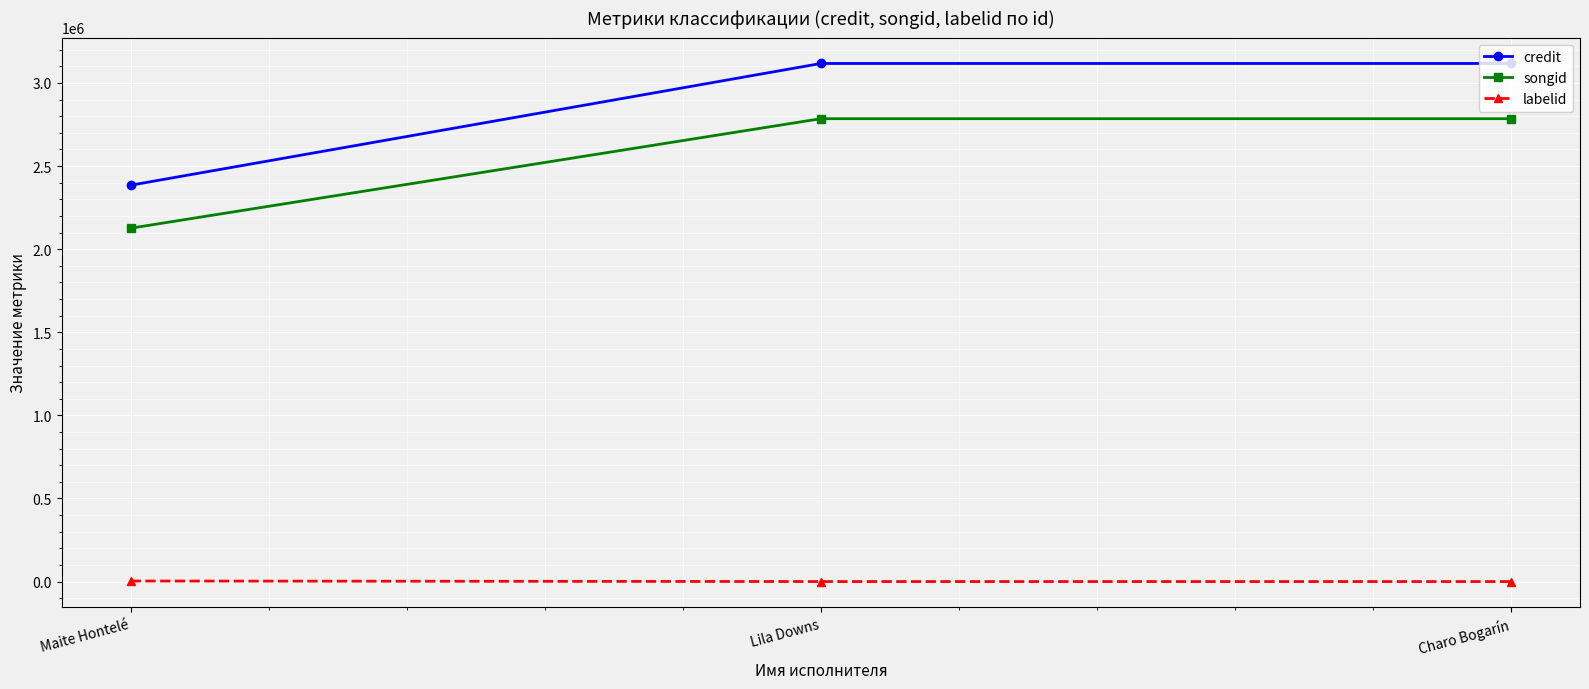

How many values in the credit series are below 3117439?

1